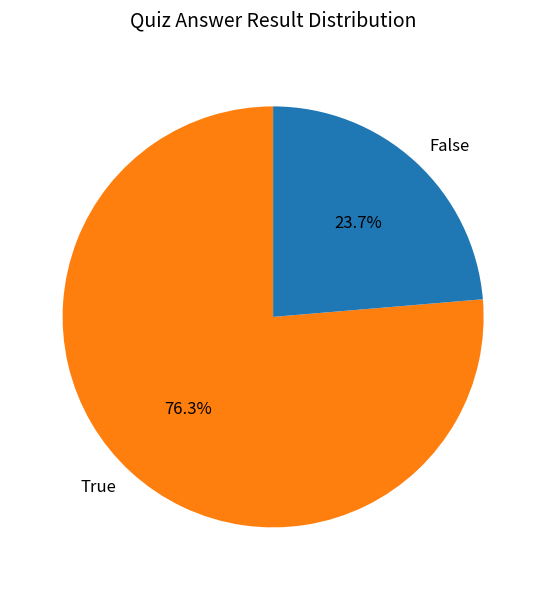

Rank the categories by value from highest to lowest.

True, False